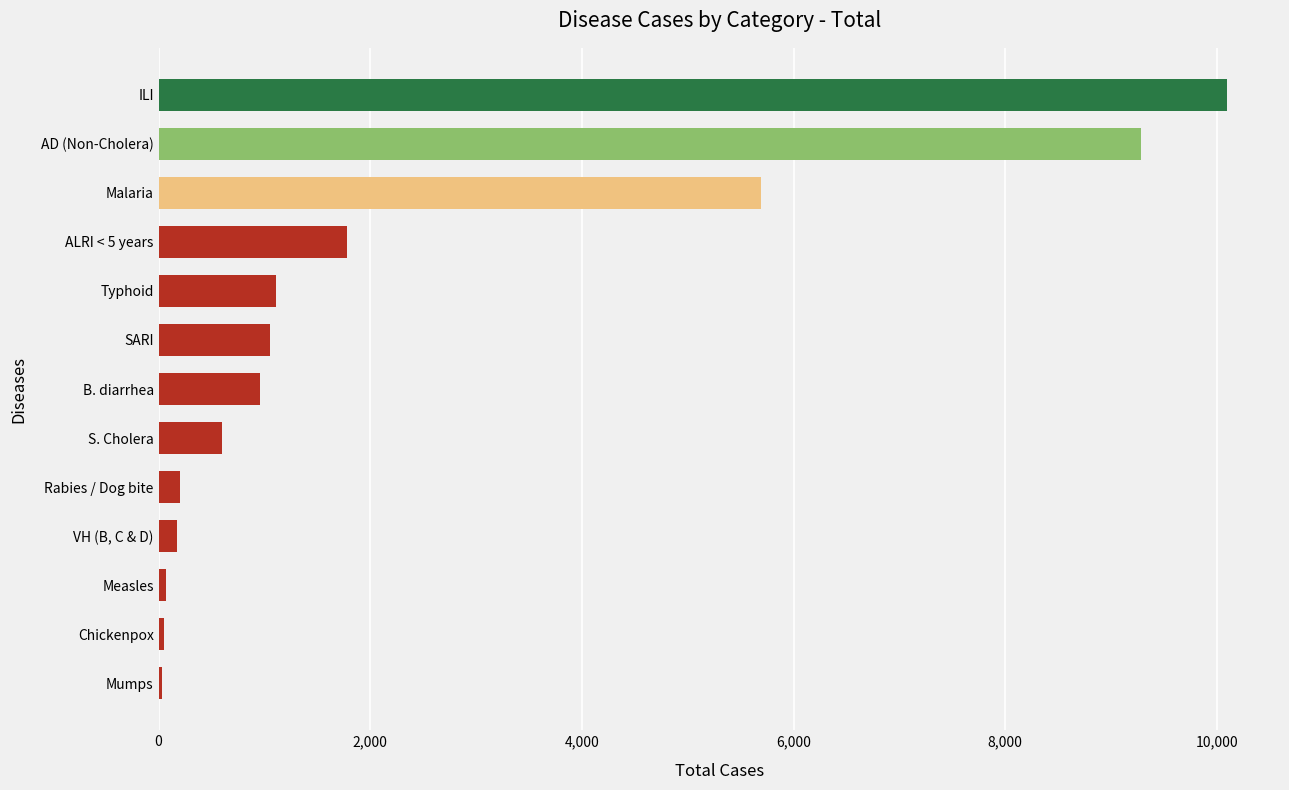

Between B. diarrhea and VH (B, C & D), which is larger?

B. diarrhea